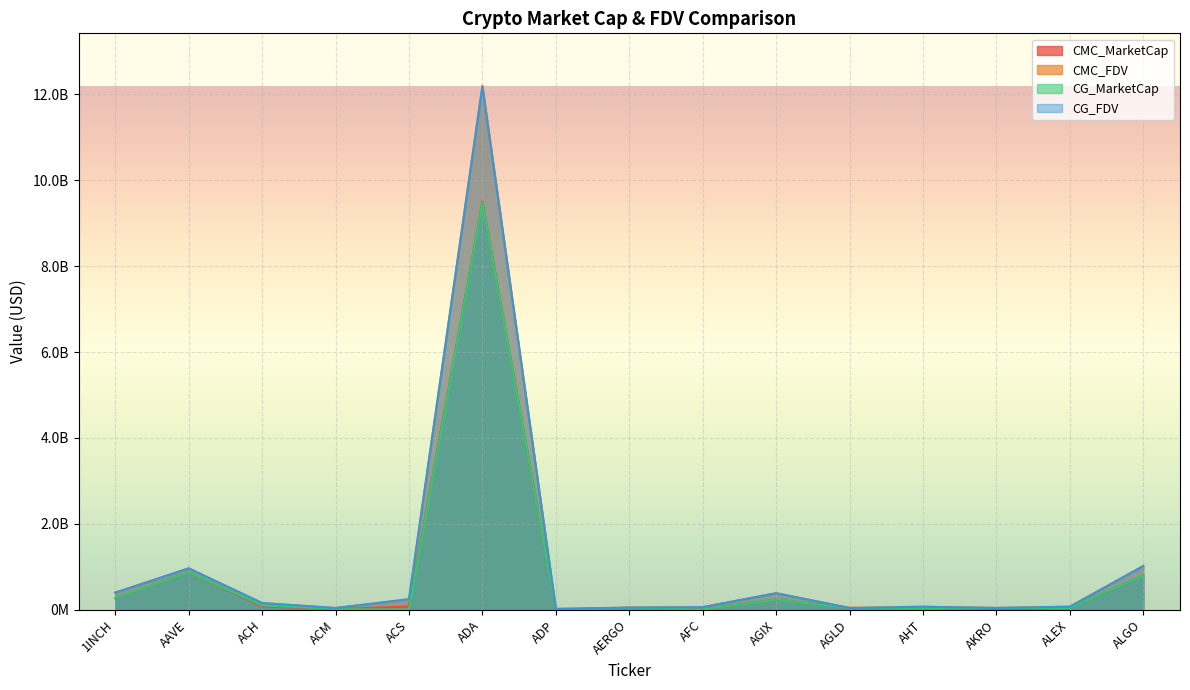

What is the difference between the CG_MarketCap values at AGLD and ACH?

63880023